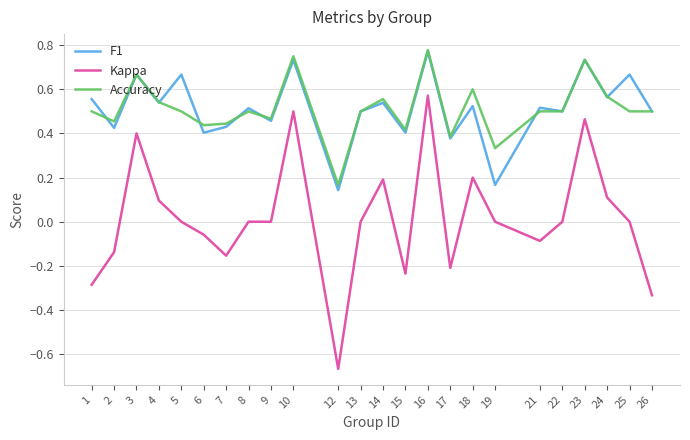

Is it true that F1 equals 0.6 at 6?

False